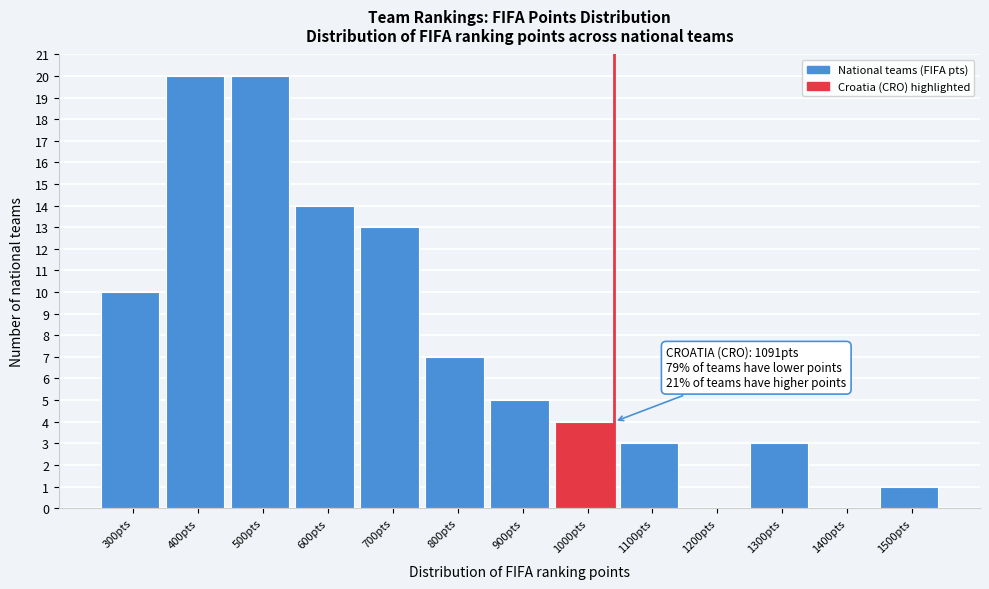

Reading left to right, transcribe all the data shown in this chart.

300pts=10	400pts=20	500pts=20	600pts=14	700pts=13	800pts=7	900pts=5	1000pts=4	1100pts=3	1200pts=0	1300pts=3	1400pts=0	1500pts=1